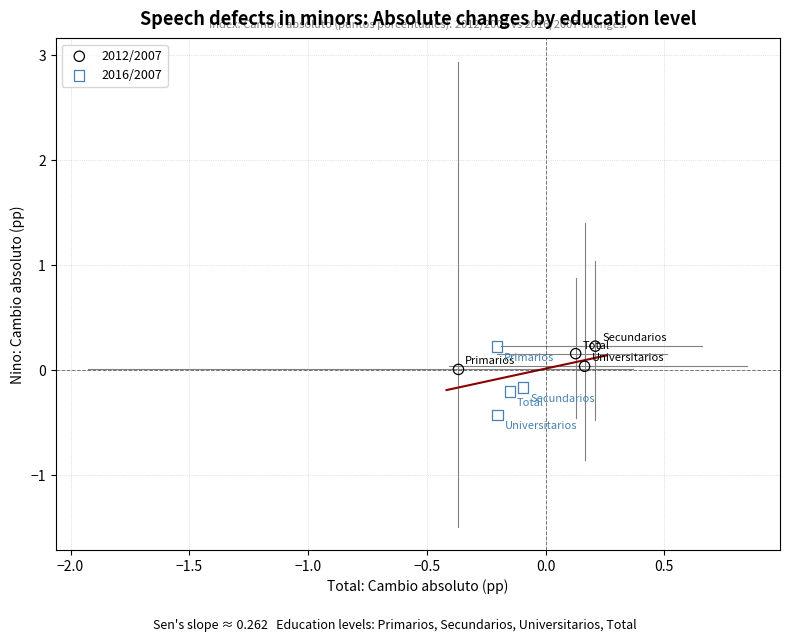

Which series reaches the minimum Y coordinate?

2016/2007